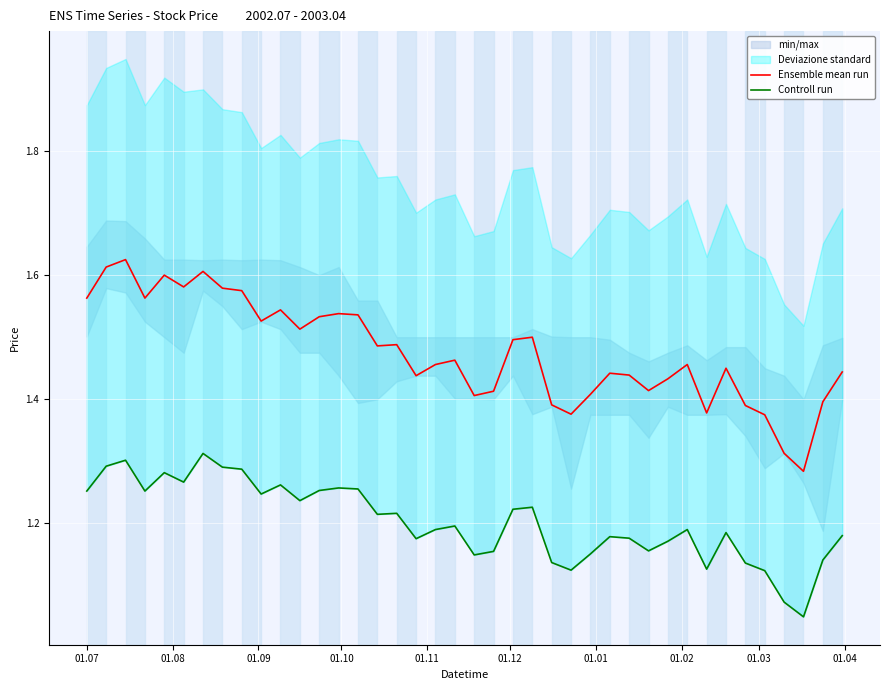

List the series in order of their peak value, highest first.

Ensemble mean run, Controll run